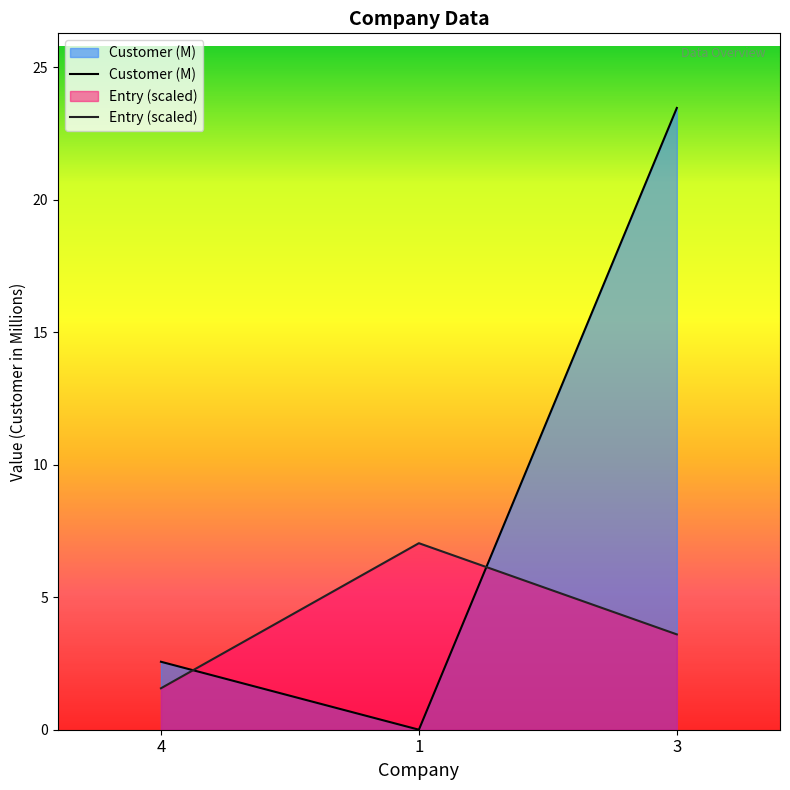

Reading left to right, transcribe all the data shown in this chart.

Customer (M): 2.6	0.0	23.5
Entry (scaled): 1.6	7.0	3.6